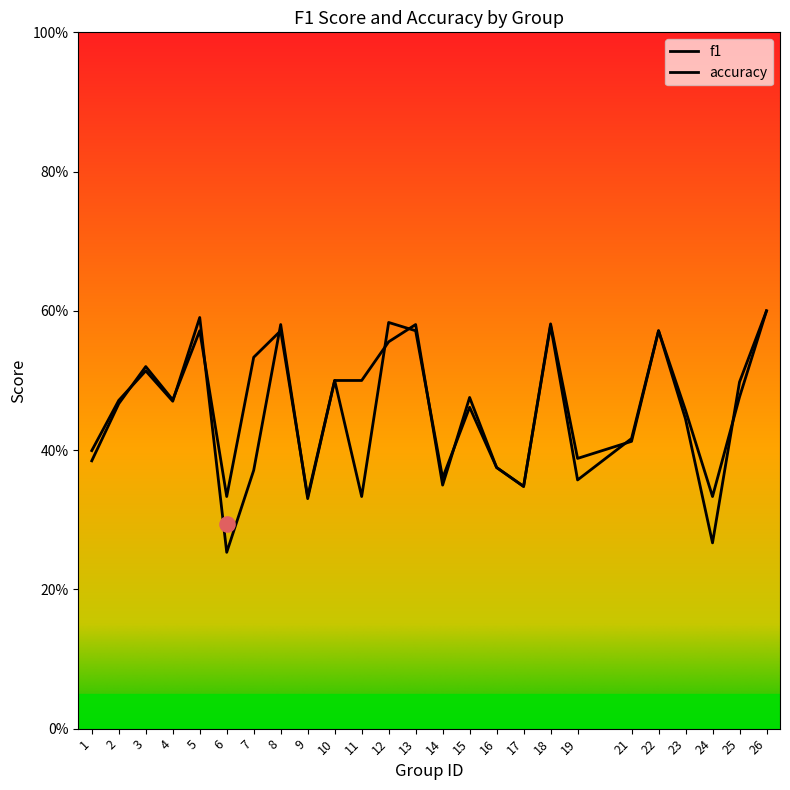

What is the total value across all series at 5?

1.2